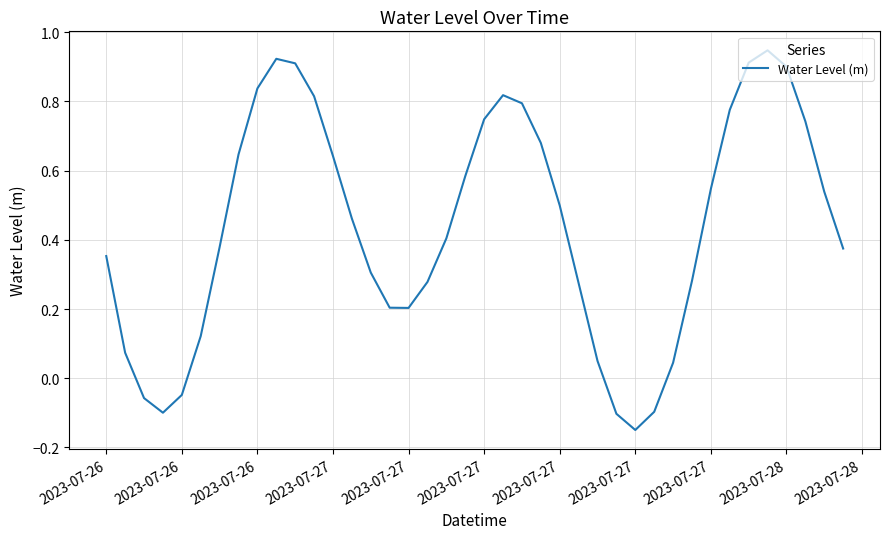

How many values are below 0?

6